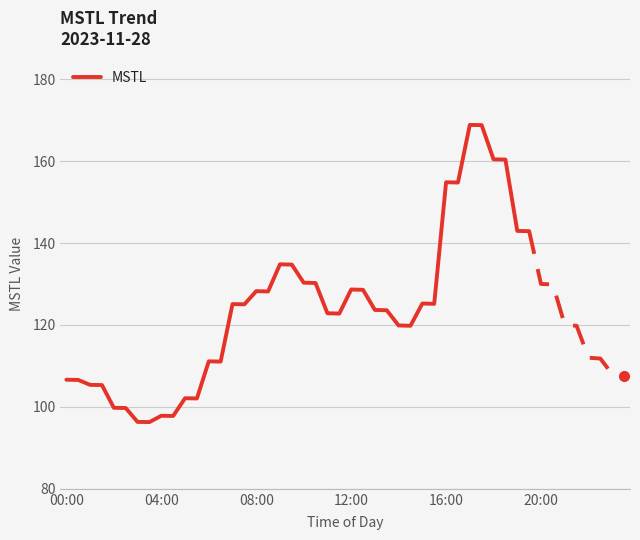

The chart shows a value of 106.6 at 00:00. True or false?

True